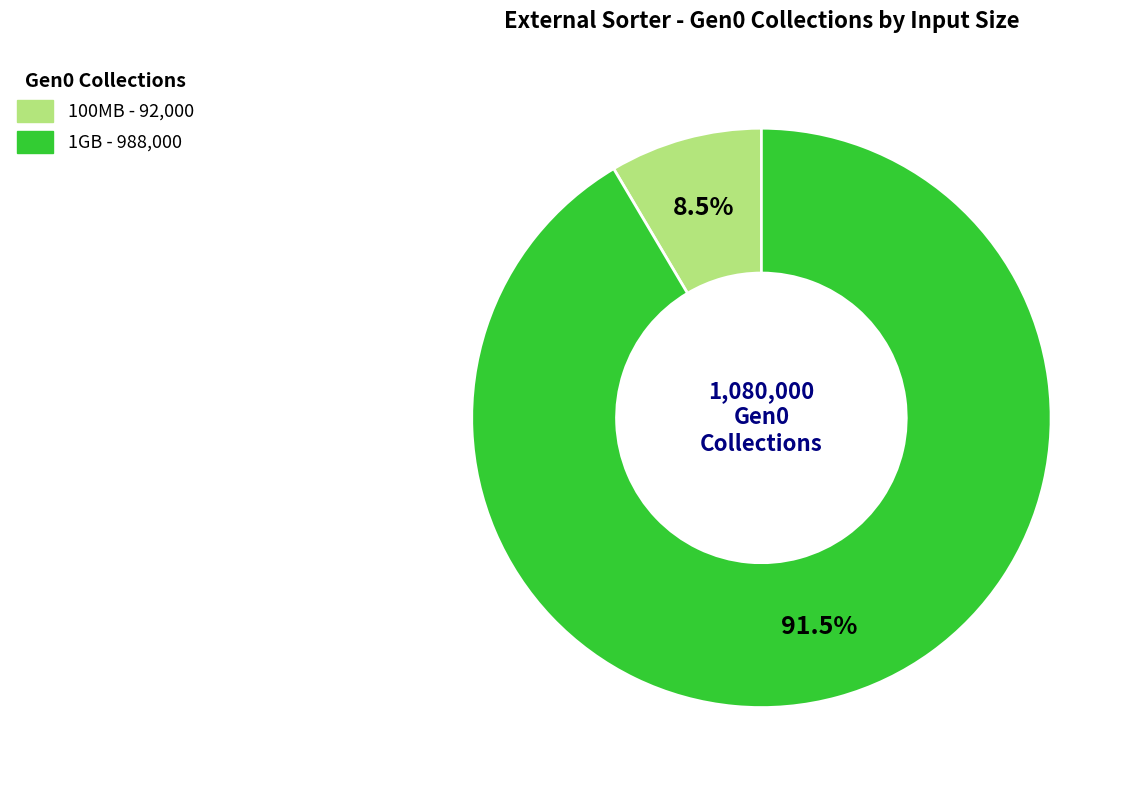

To the nearest percent, what is the difference between the largest and smallest slice percentages?

83%